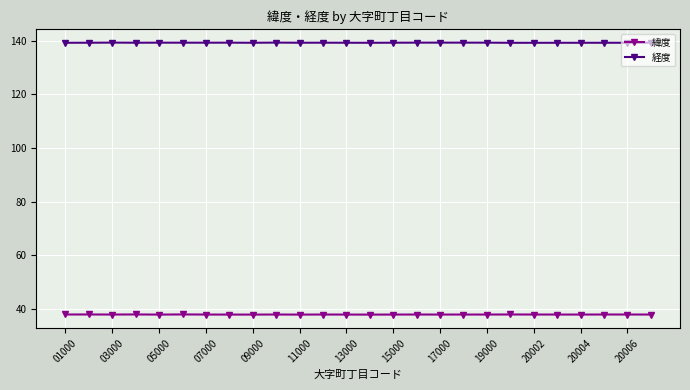

How many lines are shown in the chart?

2